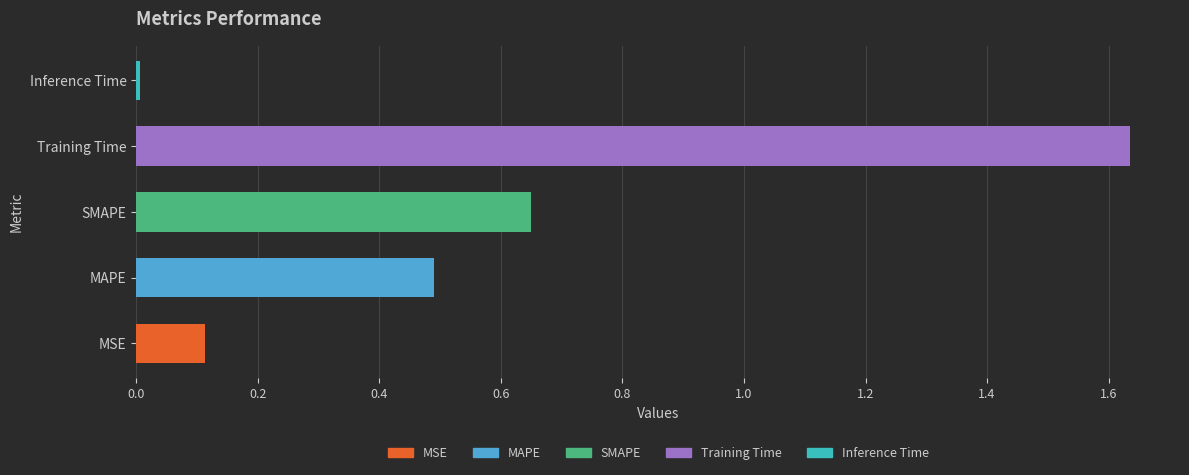

Rank the categories by value from highest to lowest.

Training Time, SMAPE, MAPE, MSE, Inference Time